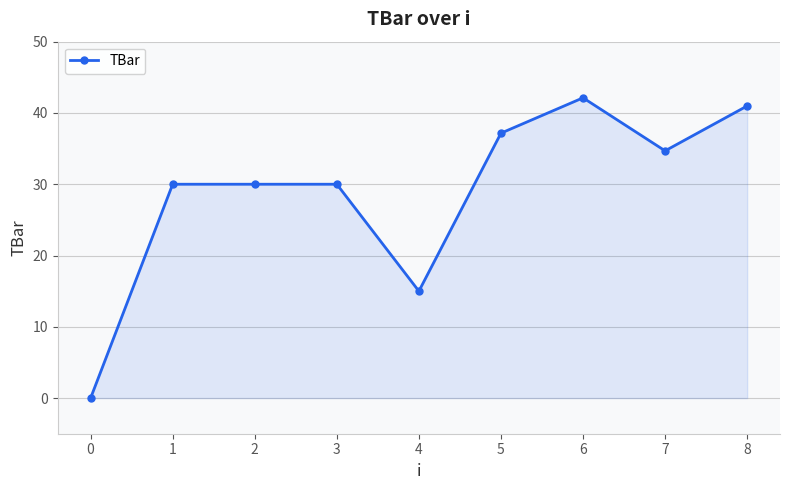

What value does the data have at 8?

41.0